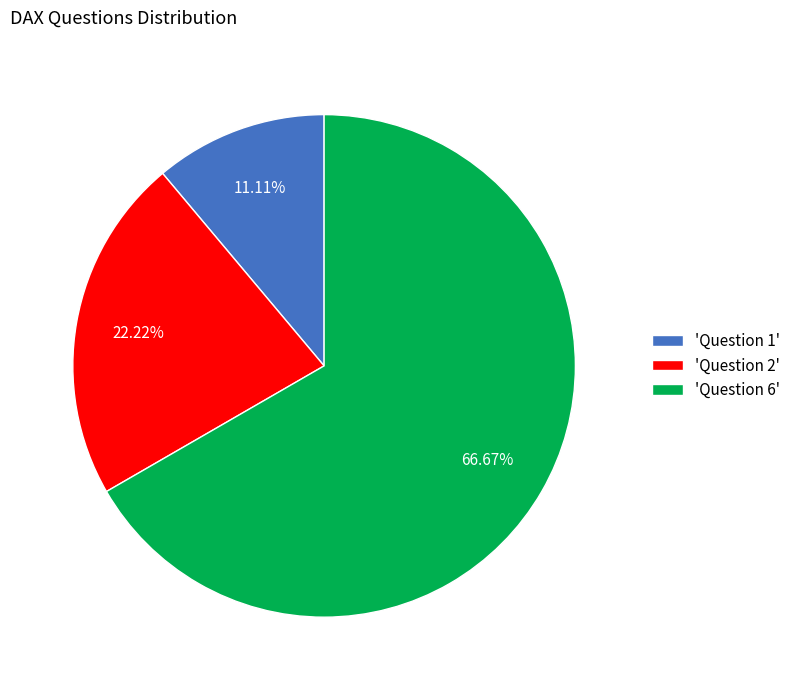

Count the number of slices in the pie.

3